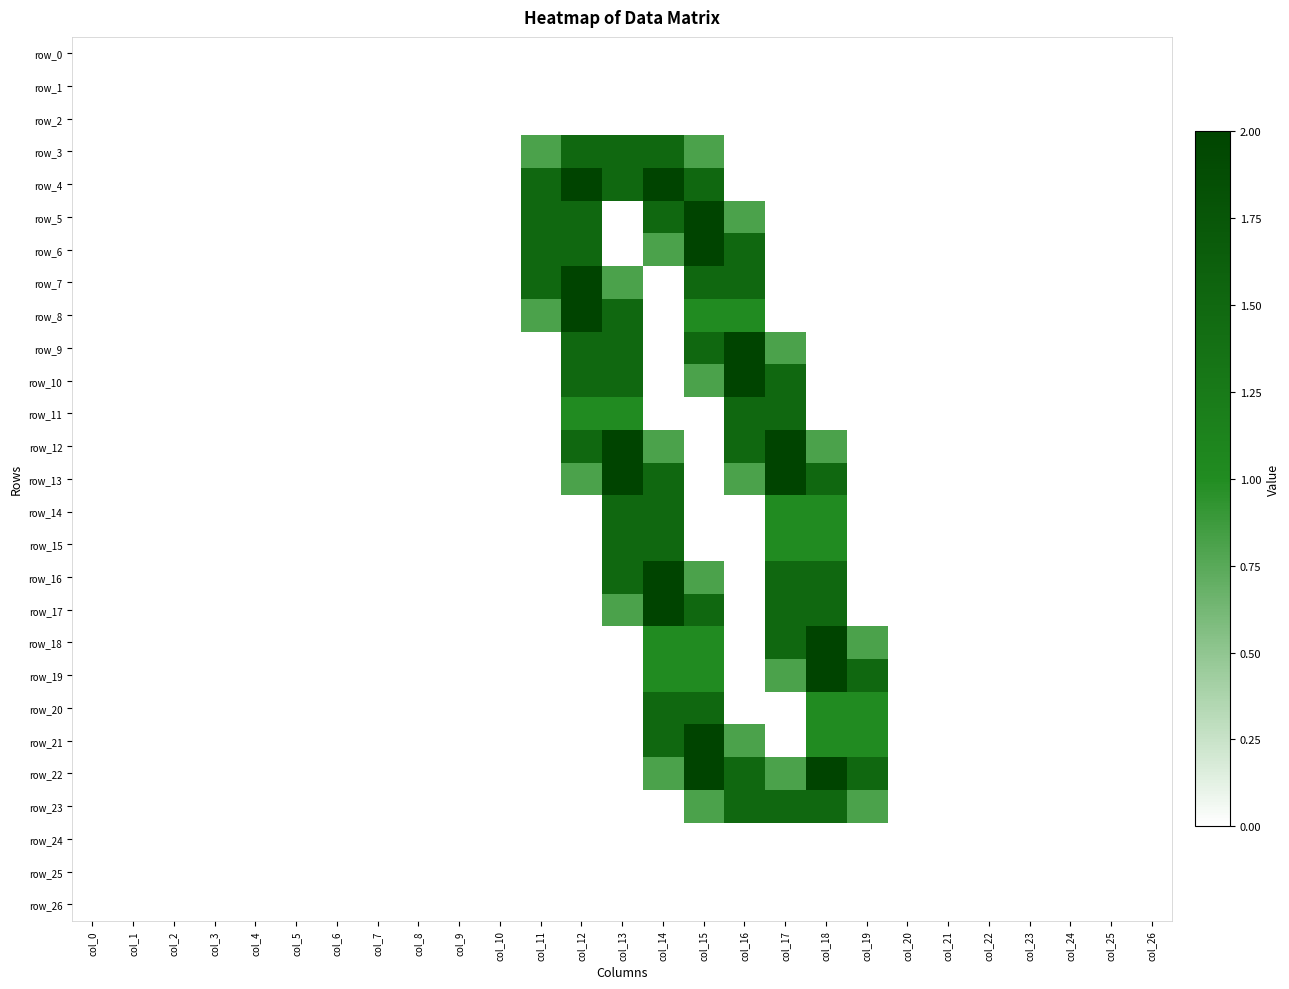

Is the value of row_15 at col_19 greater than the value of row_17 at col_25?

No